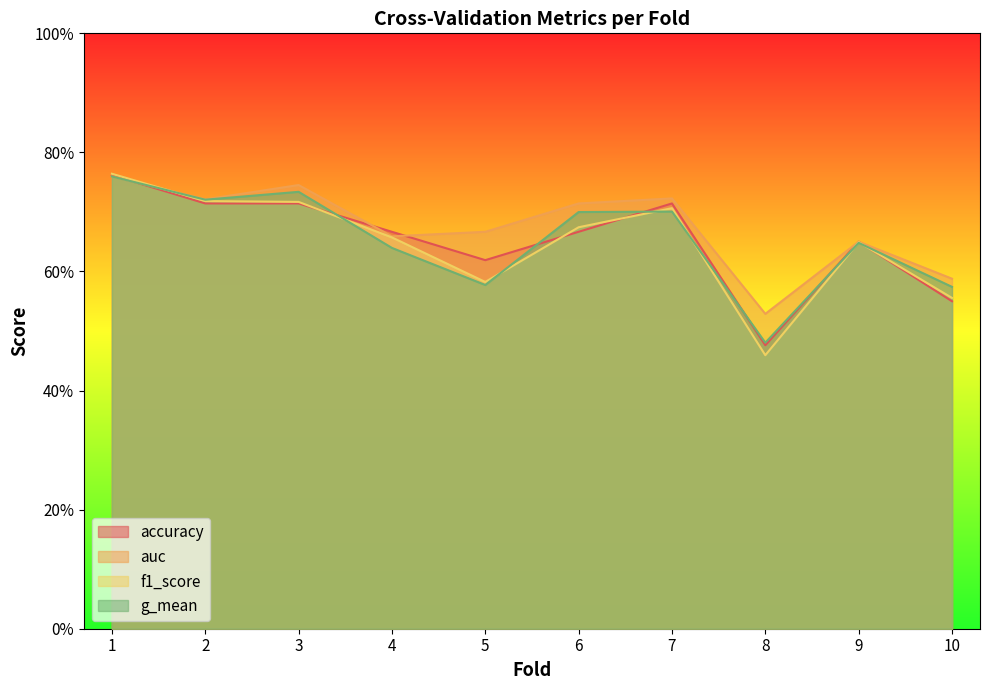

Which category has the highest value across all series?

1